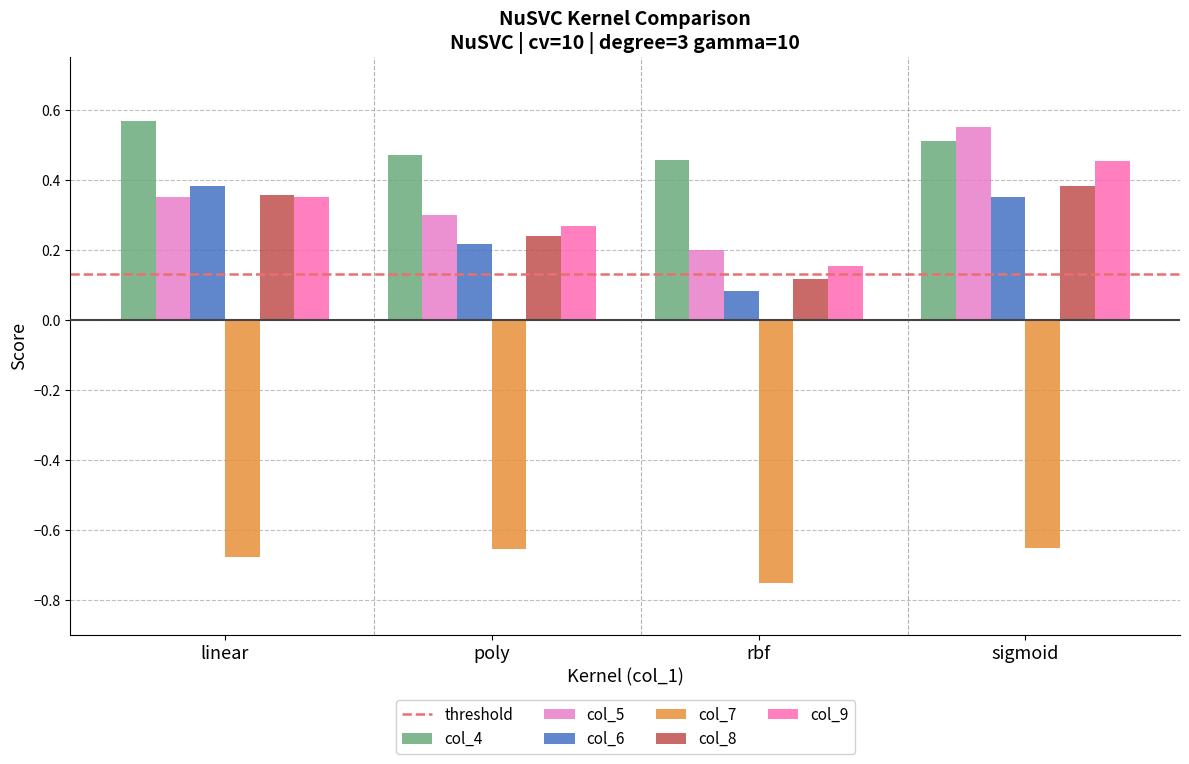

The value of col_7 at linear is -0.7. True or false?

True